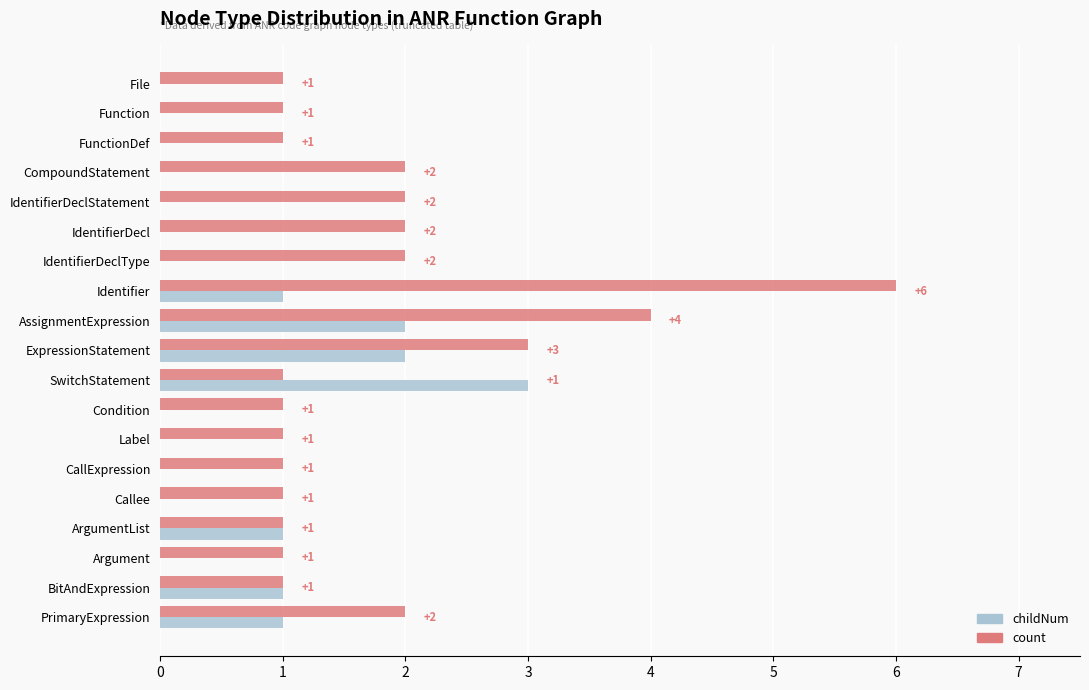

True or false: count has a value of 6 at Identifier.

True